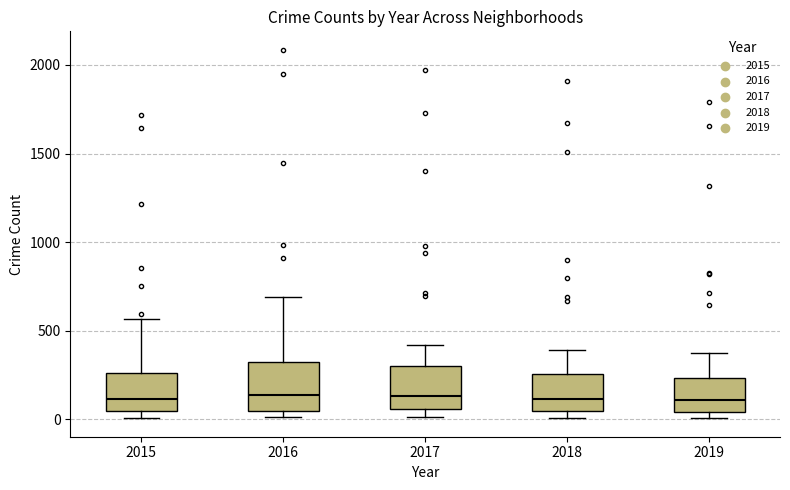

Where is the upper edge of the box at x = 2016 on the y-axis? The values are not printed on the chart, so give them approximately, as read against the axis.

300